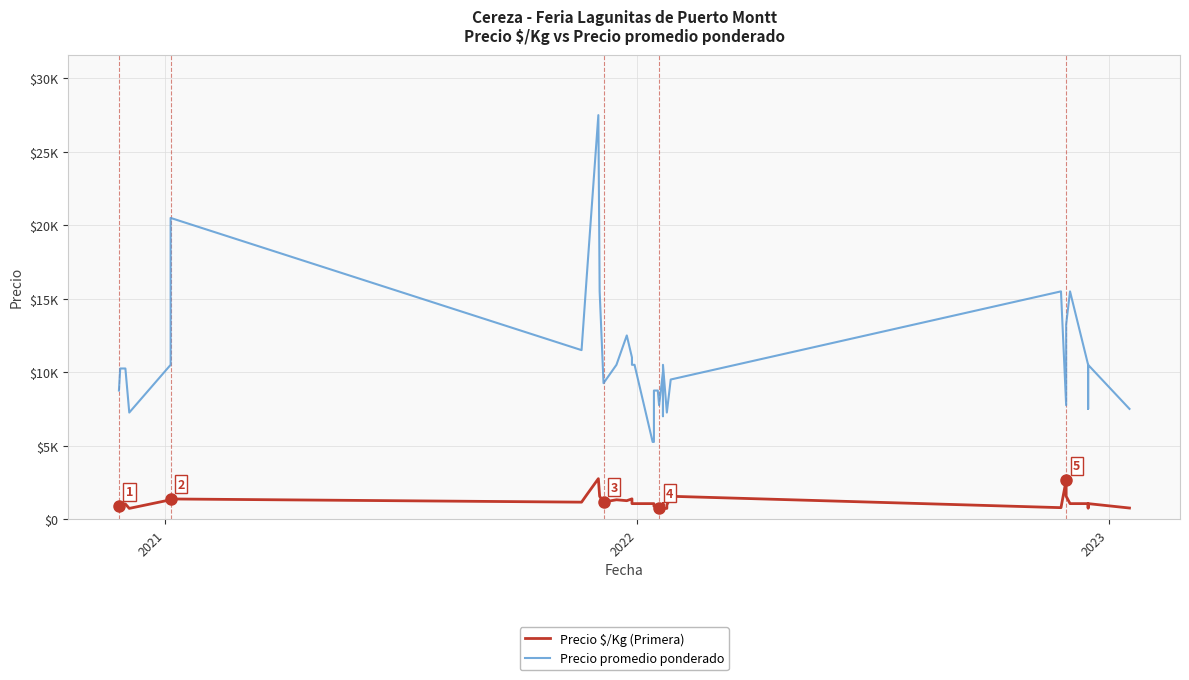

Which series has the largest total across all categories?

Precio promedio ponderado